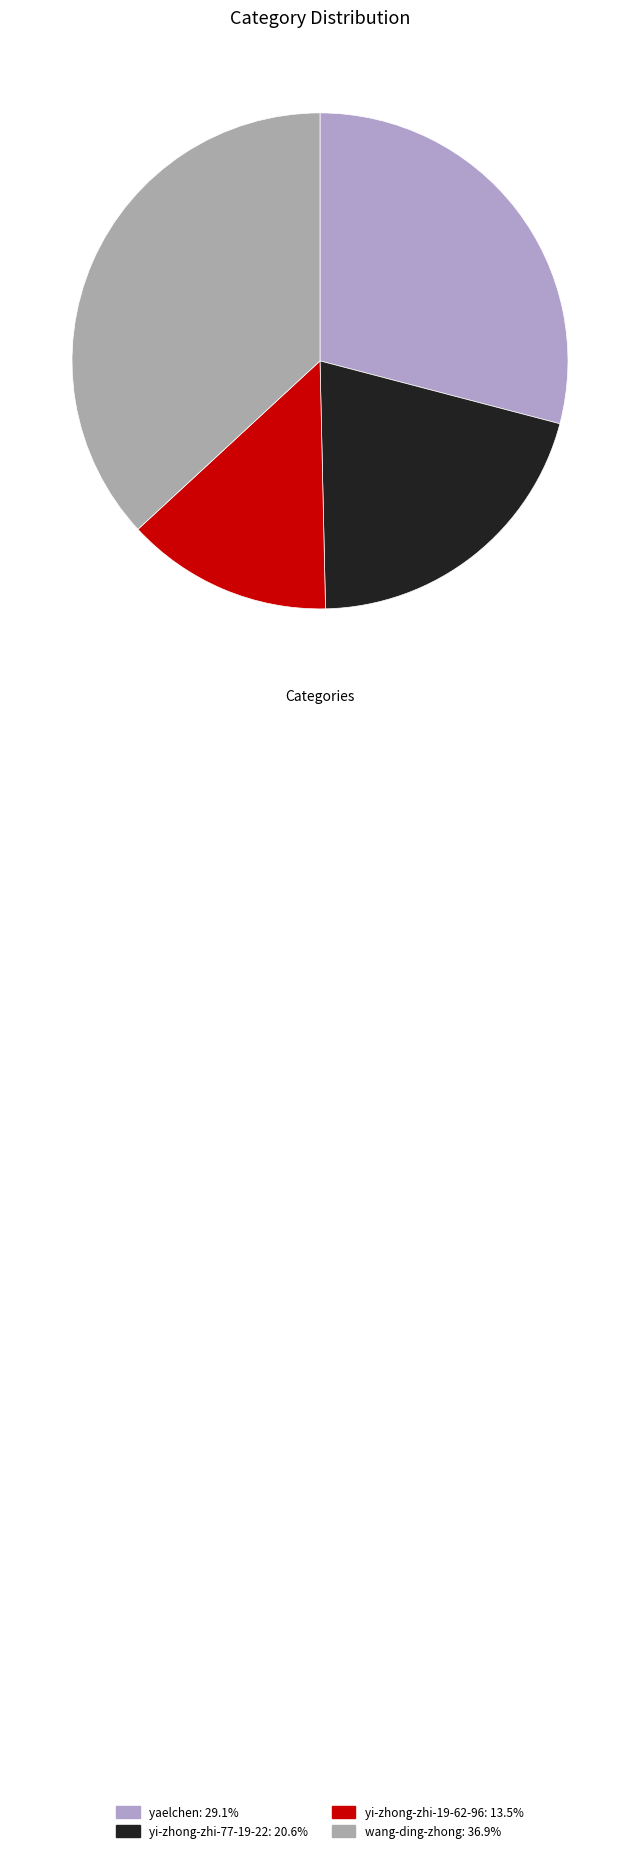

To the nearest percent, what is the combined percentage of yi-zhong-zhi-19-62-96 and yaelchen?

43%